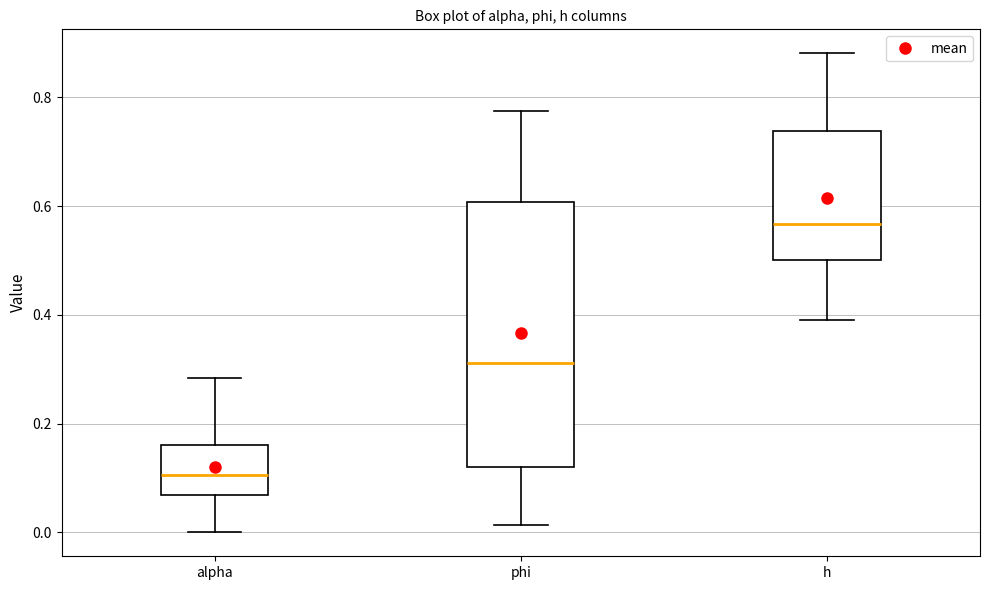

Which box's median line is the highest?

h